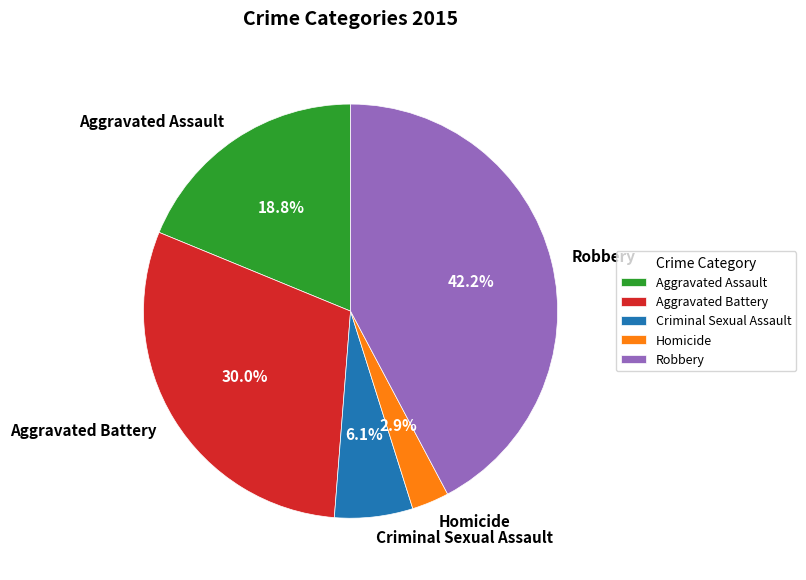

Is there a majority slice in this chart?

No